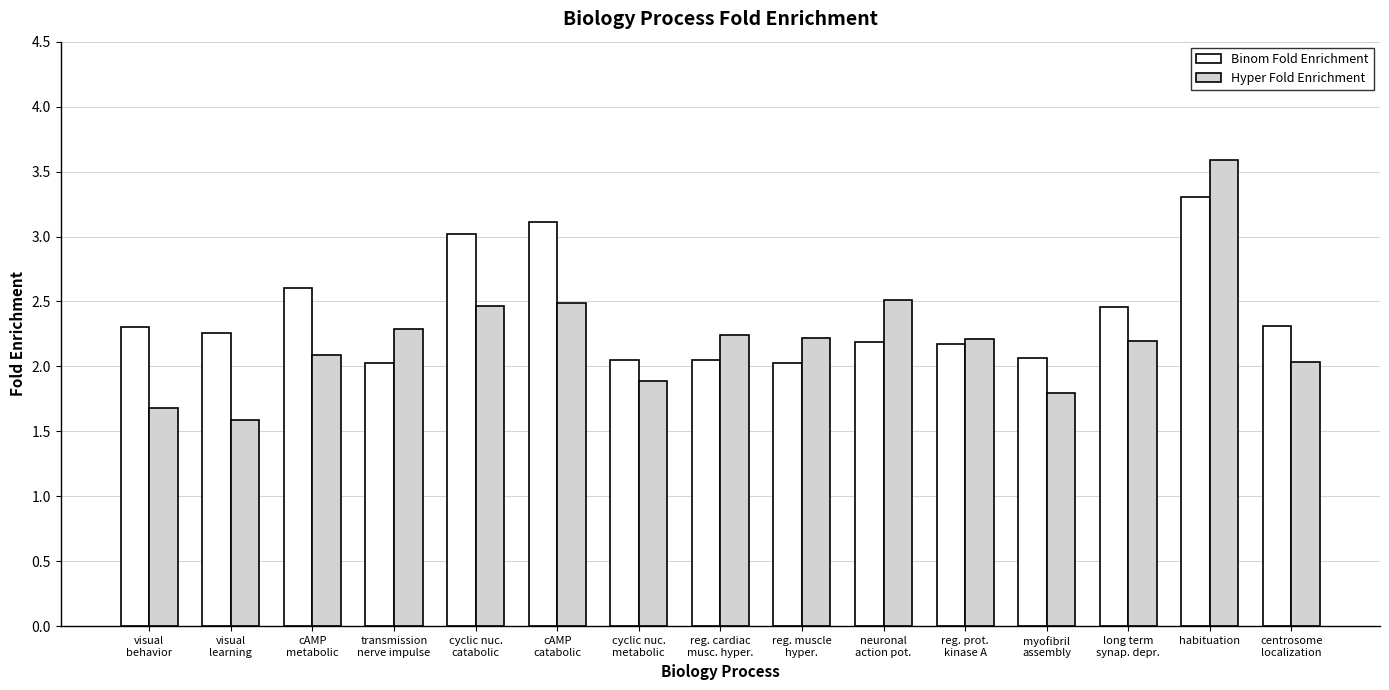

What is the greatest value displayed?

3.6